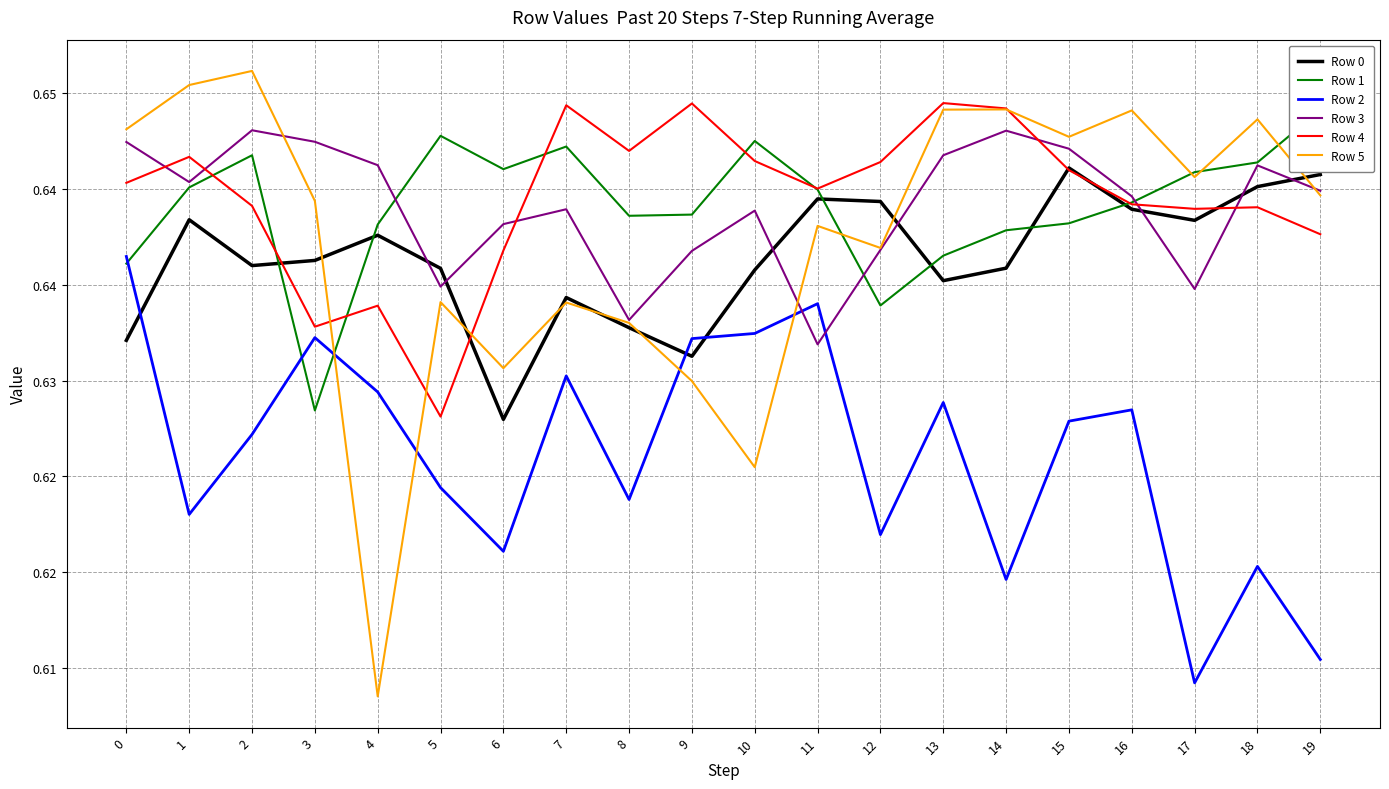

How many Row 1 values are between 0 and 1?

20